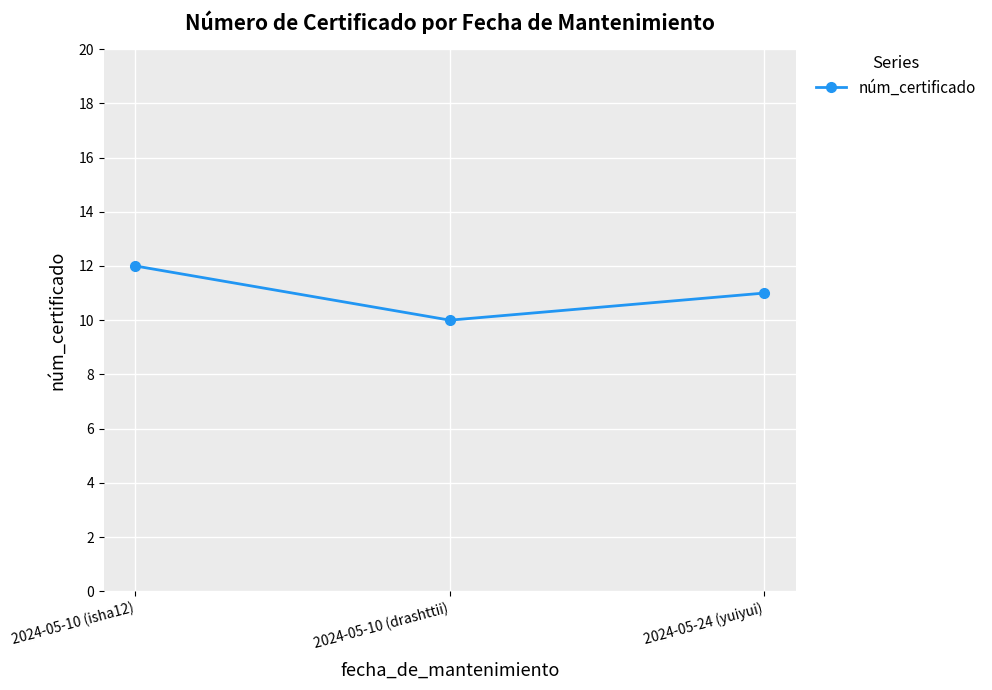

How many data points are less than 11?

1